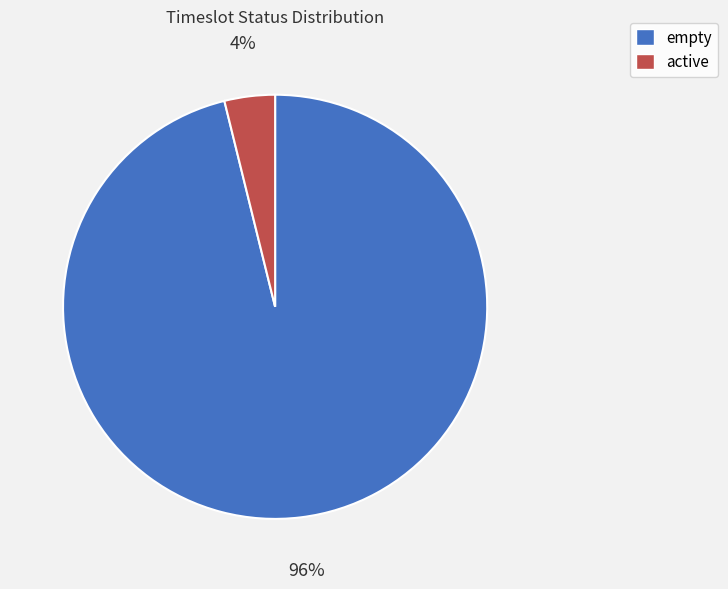

Which category has the smallest portion of the pie?

active